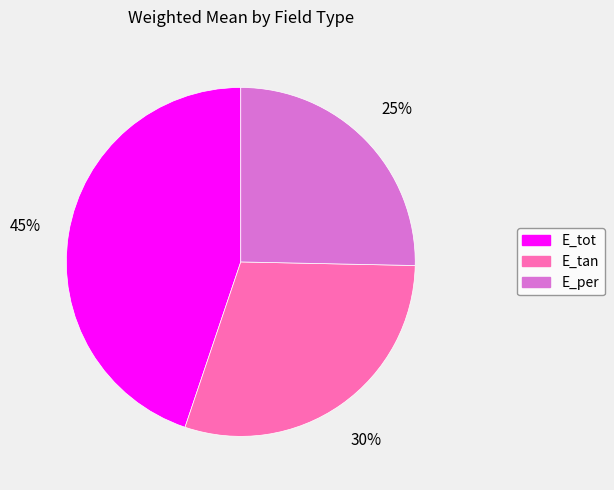

Do E_per and E_tot together represent more than half of the pie?

Yes